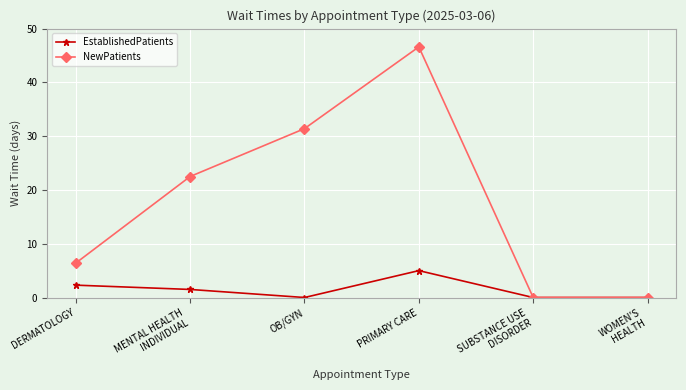

What is the label of the 2nd point from the left?

MENTAL HEALTH
INDIVIDUAL